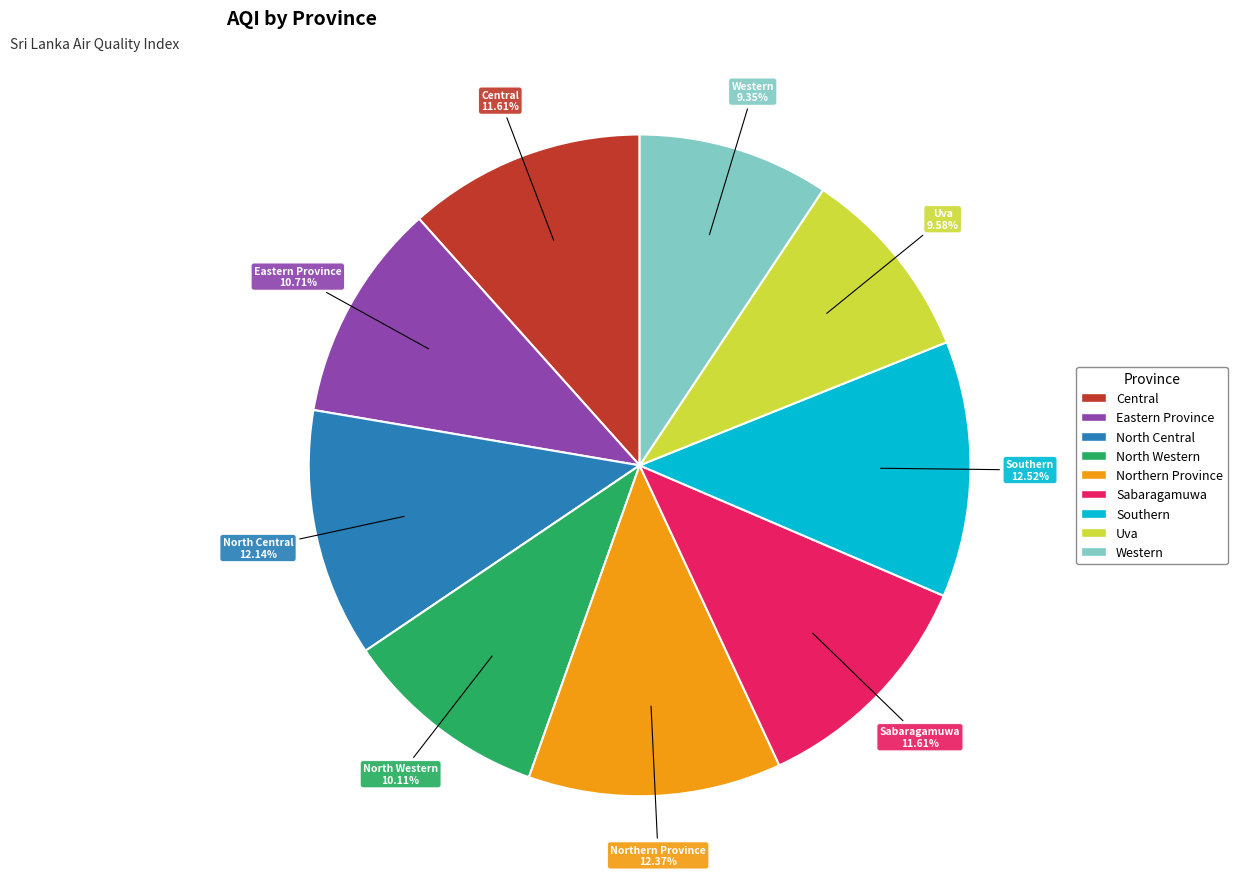

Does Eastern Province account for over 50% of the chart?

No